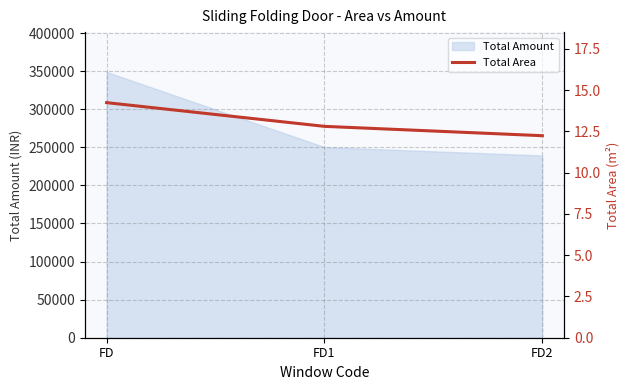

True or false: the data shows 14.2 at FD.

True